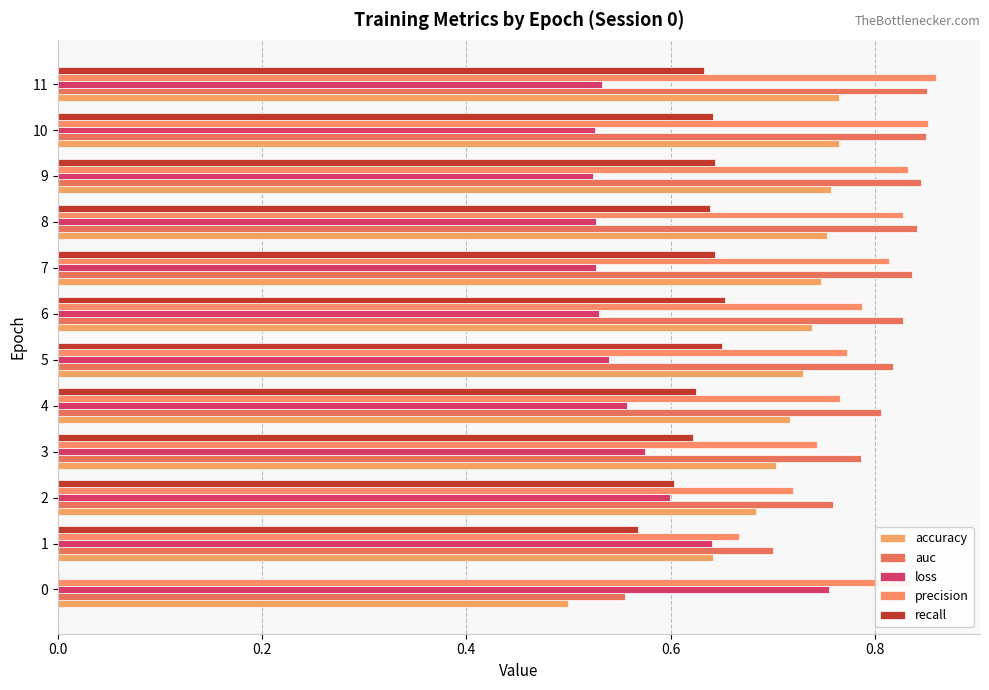

What is the difference between the highest and lowest values at 10?

0.3